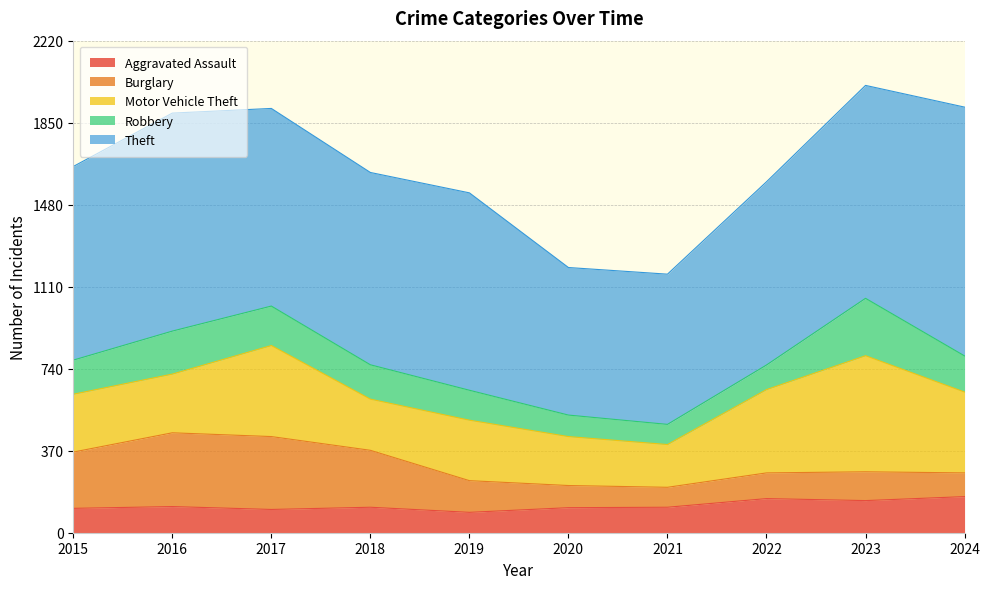

Which series has the largest total across all categories?

Theft